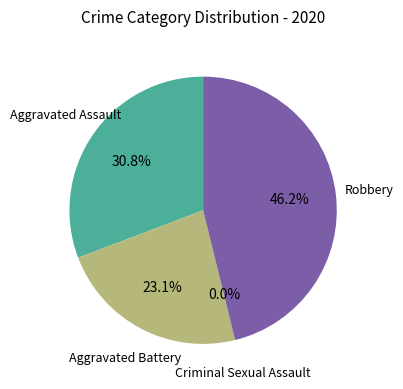

Rank the categories by value from lowest to highest.

Criminal Sexual Assault, Aggravated Battery, Aggravated Assault, Robbery